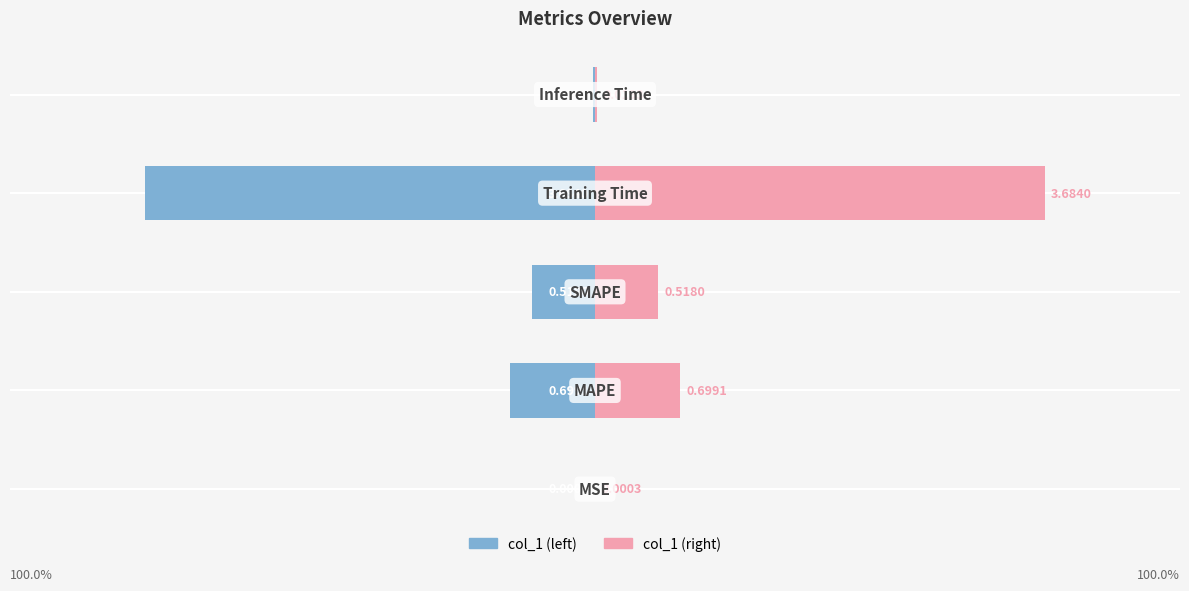

Reading left to right, transcribe all the data shown in this chart.

col_1 (left): -0.0	-0.7	-0.5	-3.7	-0.0
col_1 (right): 0.0	0.7	0.5	3.7	0.0